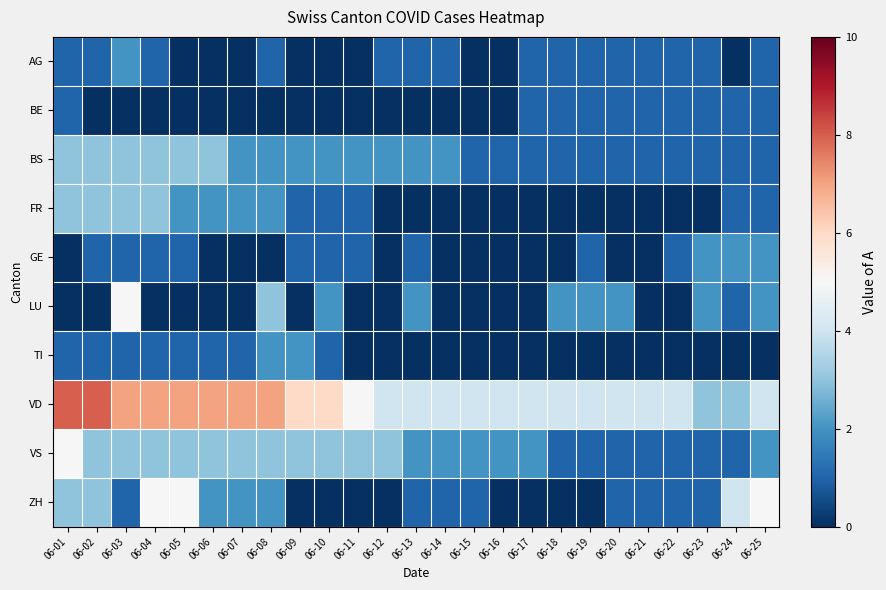

Reading left to right, extract all data points from this chart.

AG: 06-01=1	06-02=1	06-03=2	06-04=1	06-05=0	06-06=0	06-07=0	06-08=1	06-09=0	06-10=0	06-11=0	06-12=1	06-13=1	06-14=1	06-15=0	06-16=0	06-17=1	06-18=1	06-19=1	06-20=1	06-21=1	06-22=1	06-23=1	06-24=0	06-25=1
BE: 06-01=1	06-02=0	06-03=0	06-04=0	06-05=0	06-06=0	06-07=0	06-08=0	06-09=0	06-10=0	06-11=0	06-12=0	06-13=0	06-14=0	06-15=0	06-16=0	06-17=1	06-18=1	06-19=1	06-20=1	06-21=1	06-22=1	06-23=1	06-24=1	06-25=1
BS: 06-01=3	06-02=3	06-03=3	06-04=3	06-05=3	06-06=3	06-07=2	06-08=2	06-09=2	06-10=2	06-11=2	06-12=2	06-13=2	06-14=2	06-15=1	06-16=1	06-17=1	06-18=1	06-19=1	06-20=1	06-21=1	06-22=1	06-23=1	06-24=1	06-25=1
FR: 06-01=3	06-02=3	06-03=3	06-04=3	06-05=2	06-06=2	06-07=2	06-08=2	06-09=1	06-10=1	06-11=1	06-12=0	06-13=0	06-14=0	06-15=0	06-16=0	06-17=0	06-18=0	06-19=0	06-20=0	06-21=0	06-22=0	06-23=0	06-24=1	06-25=1
GE: 06-01=0	06-02=1	06-03=1	06-04=1	06-05=1	06-06=0	06-07=0	06-08=0	06-09=1	06-10=1	06-11=1	06-12=0	06-13=1	06-14=0	06-15=0	06-16=0	06-17=0	06-18=0	06-19=1	06-20=0	06-21=0	06-22=1	06-23=2	06-24=2	06-25=2
LU: 06-01=0	06-02=0	06-03=5	06-04=0	06-05=0	06-06=0	06-07=0	06-08=3	06-09=0	06-10=2	06-11=0	06-12=0	06-13=2	06-14=0	06-15=0	06-16=0	06-17=0	06-18=2	06-19=2	06-20=2	06-21=0	06-22=0	06-23=2	06-24=1	06-25=2
TI: 06-01=1	06-02=1	06-03=1	06-04=1	06-05=1	06-06=1	06-07=1	06-08=2	06-09=2	06-10=1	06-11=0	06-12=0	06-13=0	06-14=0	06-15=0	06-16=0	06-17=0	06-18=0	06-19=0	06-20=0	06-21=0	06-22=0	06-23=0	06-24=0	06-25=0
VD: 06-01=8	06-02=8	06-03=7	06-04=7	06-05=7	06-06=7	06-07=7	06-08=7	06-09=6	06-10=6	06-11=5	06-12=4	06-13=4	06-14=4	06-15=4	06-16=4	06-17=4	06-18=4	06-19=4	06-20=4	06-21=4	06-22=4	06-23=3	06-24=3	06-25=4
VS: 06-01=5	06-02=3	06-03=3	06-04=3	06-05=3	06-06=3	06-07=3	06-08=3	06-09=3	06-10=3	06-11=3	06-12=3	06-13=2	06-14=2	06-15=2	06-16=2	06-17=2	06-18=1	06-19=1	06-20=1	06-21=1	06-22=1	06-23=1	06-24=1	06-25=2
ZH: 06-01=3	06-02=3	06-03=1	06-04=5	06-05=5	06-06=2	06-07=2	06-08=2	06-09=0	06-10=0	06-11=0	06-12=0	06-13=1	06-14=1	06-15=1	06-16=0	06-17=0	06-18=0	06-19=0	06-20=1	06-21=1	06-22=1	06-23=1	06-24=4	06-25=5